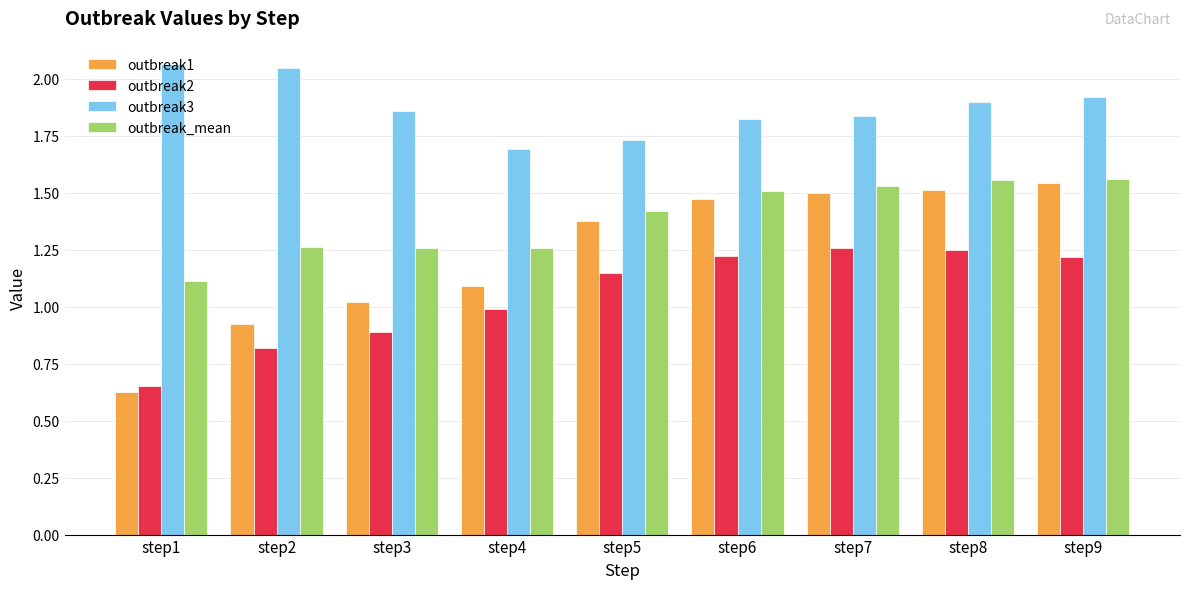

At how many categories does at least one series exceed 2?

2